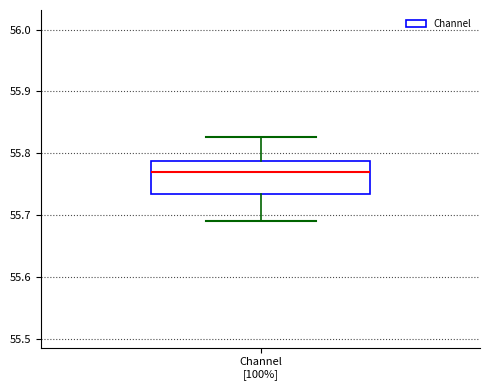

Read this box plot against the y-axis: the position of the median line, the range covered by the box, and the ends of both whiskers. The values are not printed on the chart, so give them approximately, as read against the axis.

median 55.77, box 55.73 to 55.79, whiskers 55.69 to 55.83